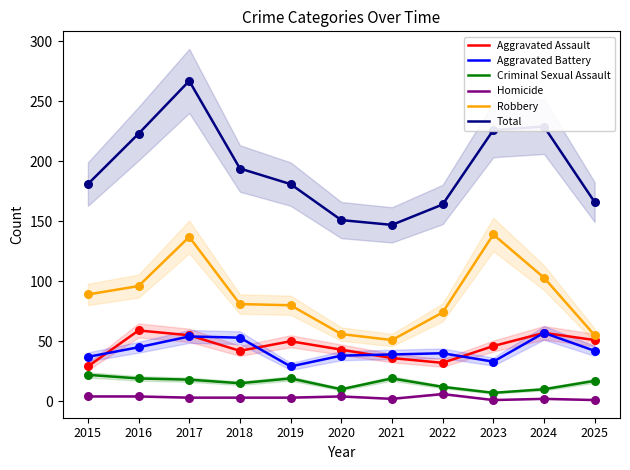

What is the total value across all series at 2024?

458